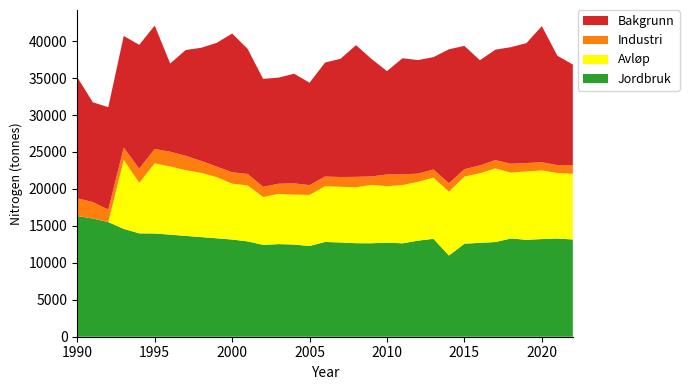

Reading left to right, extract all data points from this chart.

Jordbruk: 1990=16338	1991=15998	1992=15517	1993=14594	1994=13990	1995=13975	1996=13812	1997=13647	1998=13482	1999=13319	2000=13154	2001=12901	2002=12431	2003=12536	2004=12477	2005=12278	2006=12825	2007=12757	2008=12655	2009=12647	2010=12737	2011=12638	2012=13003	2013=13251	2014=10985	2015=12588	2016=12708	2017=12813	2018=13297	2019=13119	2020=13217	2021=13288	2022=13161
Avløp: 1990=0	1991=0	1992=0	1993=9340	1994=6839	1995=9490	1996=9225	1997=8897	1998=8694	1999=8281	2000=7562	2001=7574	2002=6473	2003=6788	2004=6756	2005=6917	2006=7540	2007=7535	2008=7577	2009=7899	2010=7641	2011=7888	2012=7959	2013=8281	2014=8640	2015=9082	2016=9415	2017=9965	2018=8911	2019=9254	2020=9293	2021=8869	2022=8883
Industri: 1990=2394	1991=2225	1992=1685	1993=1654	1994=1919	1995=1944	1996=1995	1997=1938	1998=1617	1999=1424	2000=1541	2001=1554	2002=1377	2003=1382	2004=1520	2005=1321	2006=1309	2007=1320	2008=1402	2009=1142	2010=1578	2011=1457	2012=1104	2013=1098	2014=1143	2015=1001	2016=1057	2017=1125	2018=1197	2019=1130	2020=1092	2021=1069	2022=1123
Bakgrunn: 1990=16386	1991=13509	1992=13859	1993=15118	1994=16753	1995=16700	1996=11943	1997=14315	1998=15311	1999=16742	2000=18772	2001=16930	2002=14609	2003=14362	2004=14840	2005=13860	2006=15428	2007=16005	2008=17825	2009=15902	2010=13992	2011=15701	2012=15375	2013=15209	2014=18128	2015=16687	2016=14231	2017=14946	2018=15780	2019=16228	2020=18430	2021=14802	2022=13669